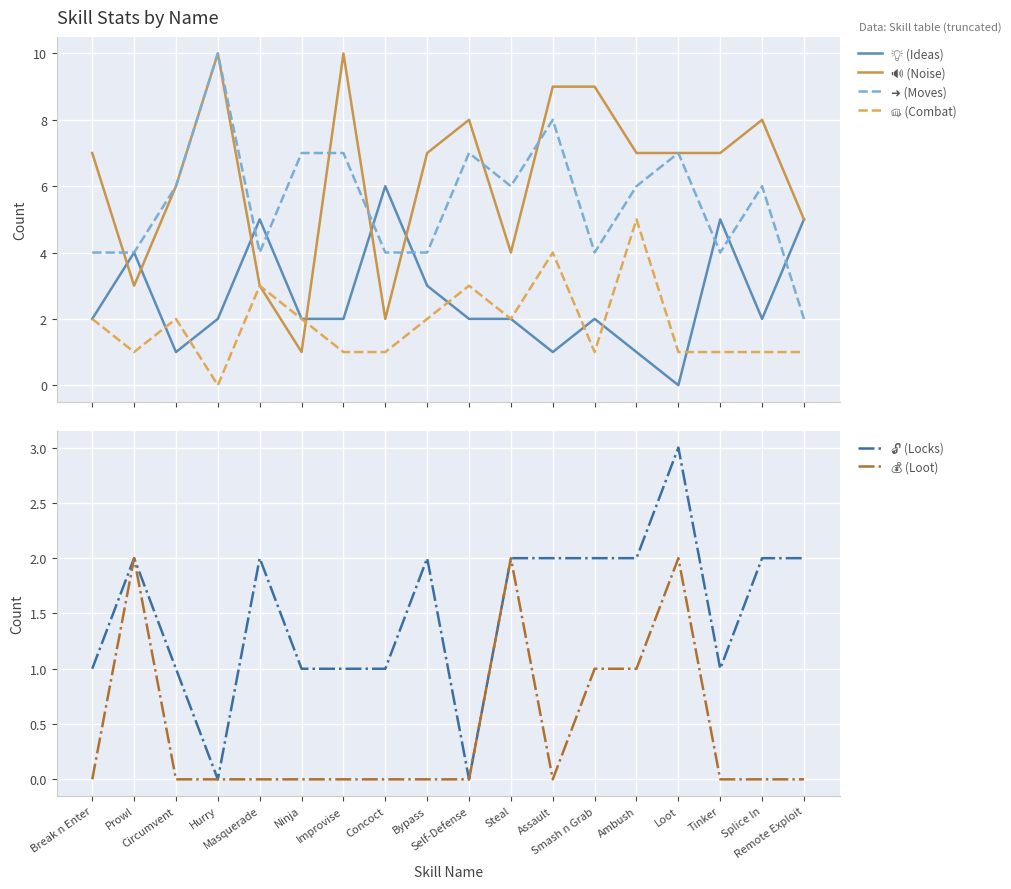

What value does the 🔓 (Locks) series have at Loot?

3